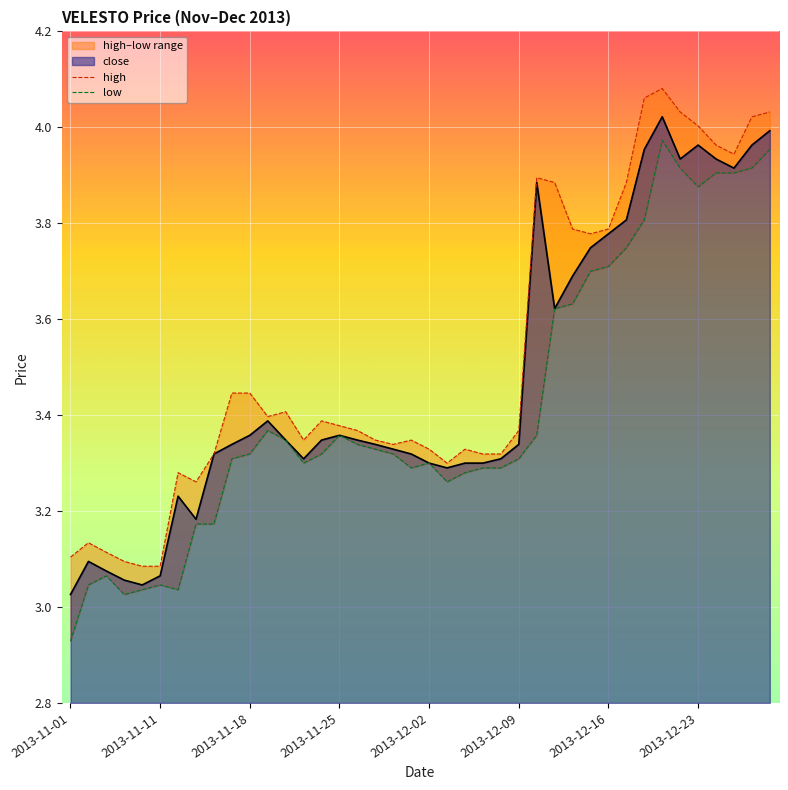

What is the maximum value shown in the chart?

4.1